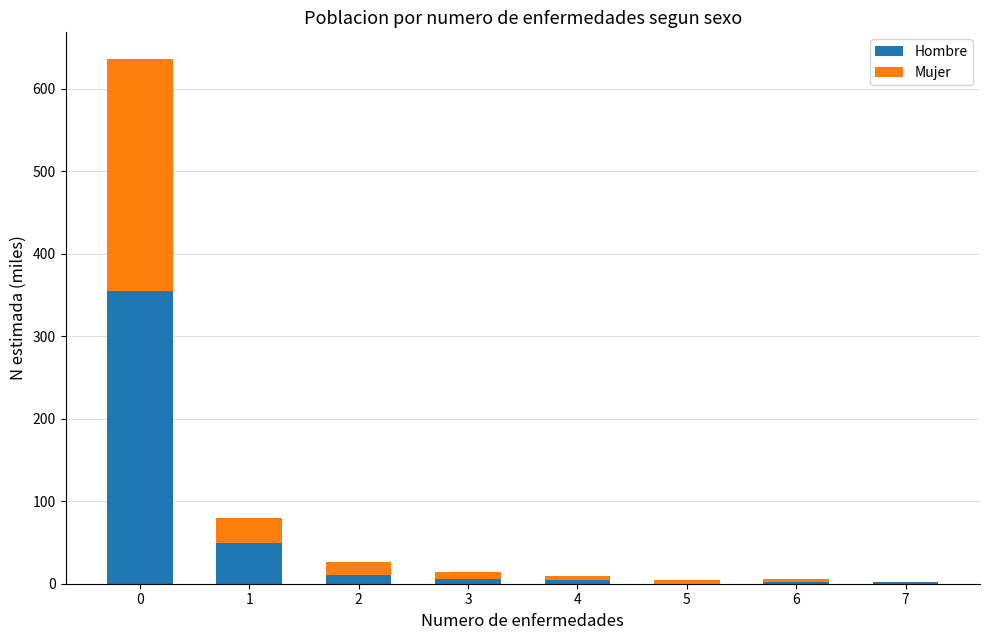

How many distinct data groups are displayed?

2